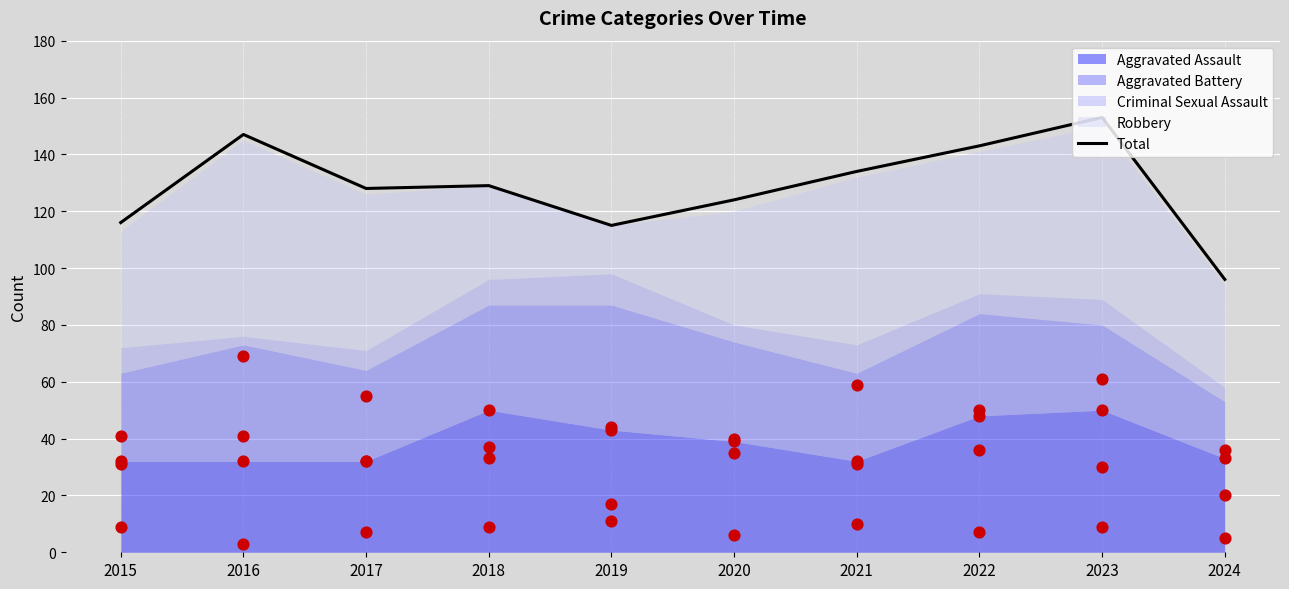

What is the total value across all series at 2015?

148